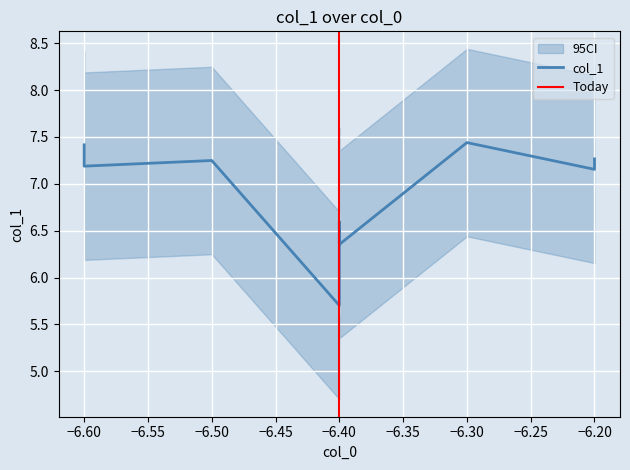

How many lines are shown in the chart?

1